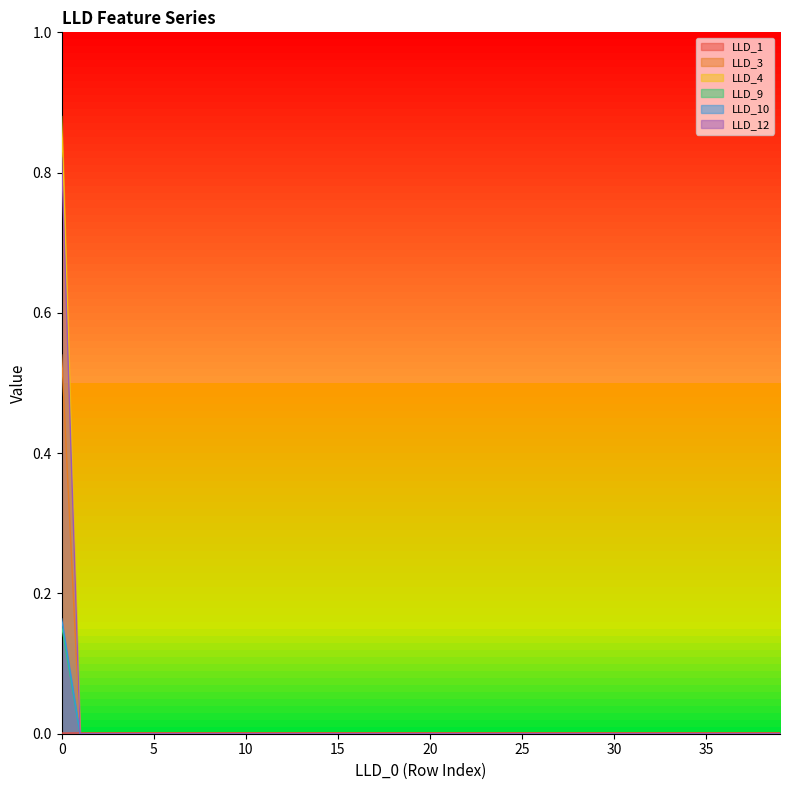

Reading right to left, what are all the values shown in this chart?

LLD_1: 39=0.0	38=0.0	37=0.0	36=0.0	35=0.0	34=0.0	33=0.0	32=0.0	31=0.0	30=0.0	29=0.0	28=0.0	27=0.0	26=0.0	25=0.0	24=0.0	23=0.0	22=0.0	21=0.0	20=0.0	19=0.0	18=0.0	17=0.0	16=0.0	15=0.0	14=0.0	13=0.0	12=0.0	11=0.0	10=0.0	9=0.0	8=0.0	7=0.0	6=0.0	5=0.0	4=0.0	3=0.0	2=0.0	1=0.0	0=0.0
LLD_3: 39=0.0	38=0.0	37=0.0	36=0.0	35=0.0	34=0.0	33=0.0	32=0.0	31=0.0	30=0.0	29=0.0	28=0.0	27=0.0	26=0.0	25=0.0	24=0.0	23=0.0	22=0.0	21=0.0	20=0.0	19=0.0	18=0.0	17=0.0	16=0.0	15=0.0	14=0.0	13=0.0	12=0.0	11=0.0	10=0.0	9=0.0	8=0.0	7=0.0	6=0.0	5=0.0	4=0.0	3=0.0	2=0.0	1=0.0	0=0.5
LLD_4: 39=0.0	38=0.0	37=0.0	36=0.0	35=0.0	34=0.0	33=0.0	32=0.0	31=0.0	30=0.0	29=0.0	28=0.0	27=0.0	26=0.0	25=0.0	24=0.0	23=0.0	22=0.0	21=0.0	20=0.0	19=0.0	18=0.0	17=0.0	16=0.0	15=0.0	14=0.0	13=0.0	12=0.0	11=0.0	10=0.0	9=0.0	8=0.0	7=0.0	6=0.0	5=0.0	4=0.0	3=0.0	2=0.0	1=0.0	0=0.2
LLD_9: 39=0.0	38=0.0	37=0.0	36=0.0	35=0.0	34=0.0	33=0.0	32=0.0	31=0.0	30=0.0	29=0.0	28=0.0	27=0.0	26=0.0	25=0.0	24=0.0	23=0.0	22=0.0	21=0.0	20=0.0	19=0.0	18=0.0	17=0.0	16=0.0	15=0.0	14=0.0	13=0.0	12=0.0	11=0.0	10=0.0	9=0.0	8=0.0	7=0.0	6=0.0	5=0.0	4=0.0	3=0.0	2=0.0	1=0.0	0=0.9
LLD_10: 39=0.0	38=0.0	37=0.0	36=0.0	35=0.0	34=0.0	33=0.0	32=0.0	31=0.0	30=0.0	29=0.0	28=0.0	27=0.0	26=0.0	25=0.0	24=0.0	23=0.0	22=0.0	21=0.0	20=0.0	19=0.0	18=0.0	17=0.0	16=0.0	15=0.0	14=0.0	13=0.0	12=0.0	11=0.0	10=0.0	9=0.0	8=0.0	7=0.0	6=0.0	5=0.0	4=0.0	3=0.0	2=0.0	1=0.0	0=0.2
LLD_12: 39=0.0	38=0.0	37=0.0	36=0.0	35=0.0	34=0.0	33=0.0	32=0.0	31=0.0	30=0.0	29=0.0	28=0.0	27=0.0	26=0.0	25=0.0	24=0.0	23=0.0	22=0.0	21=0.0	20=0.0	19=0.0	18=0.0	17=0.0	16=0.0	15=0.0	14=0.0	13=0.0	12=0.0	11=0.0	10=0.0	9=0.0	8=0.0	7=0.0	6=0.0	5=0.0	4=0.0	3=0.0	2=0.0	1=0.0	0=0.8